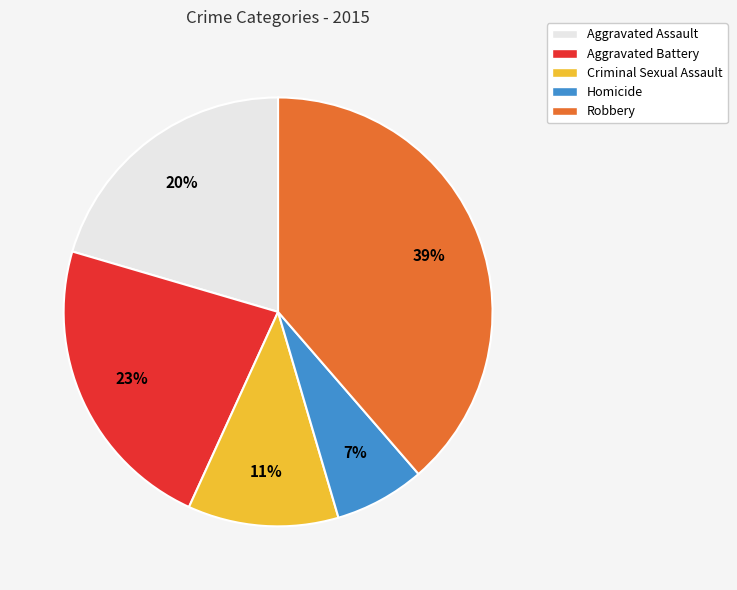

Rank the categories by value from highest to lowest.

Robbery, Aggravated Battery, Aggravated Assault, Criminal Sexual Assault, Homicide